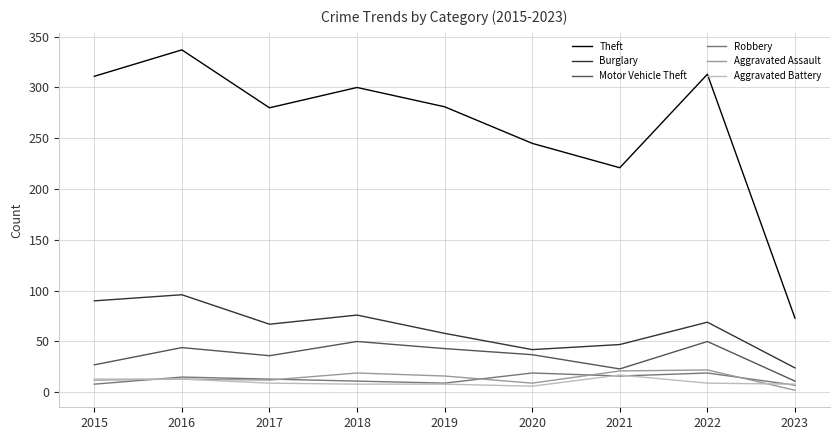

True or false: Robbery and Theft intersect in this chart.

False